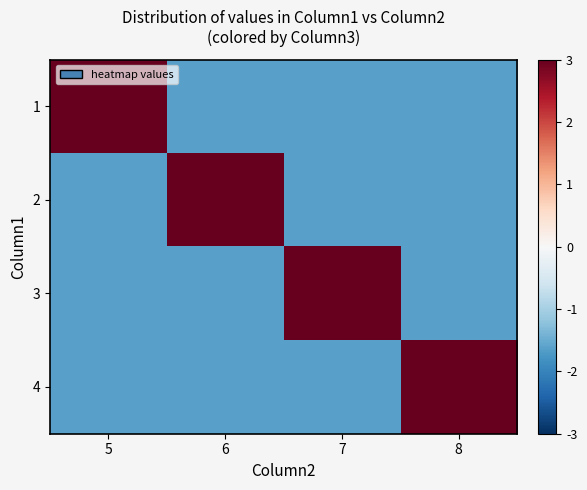

What is the total value across all series at 7?

0.5